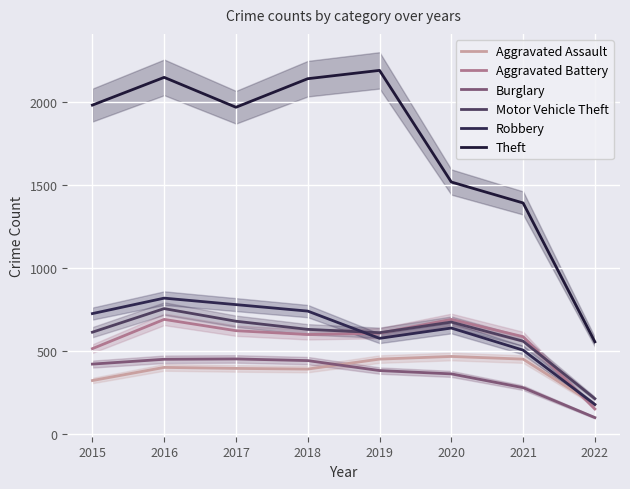

The value of Theft at 2016 is 490. True or false?

False